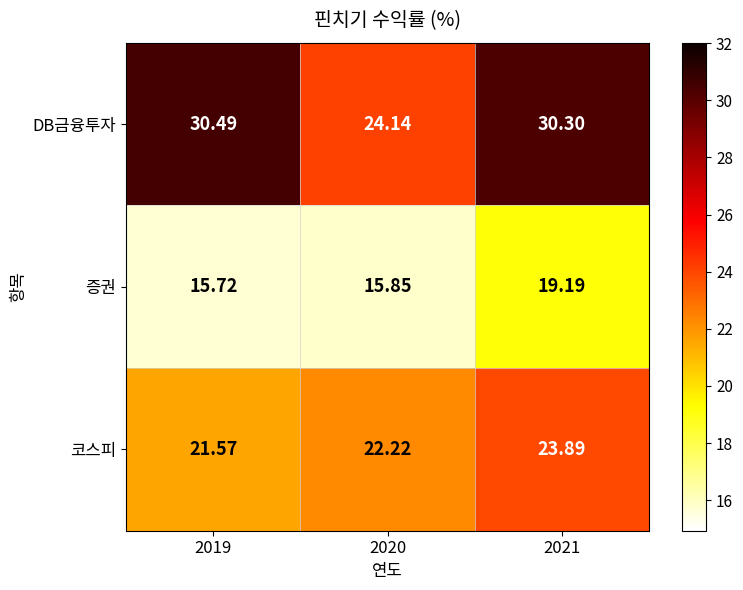

Is the value of DB금융투자 at 2020 greater than the value of 코스피 at 2019?

Yes